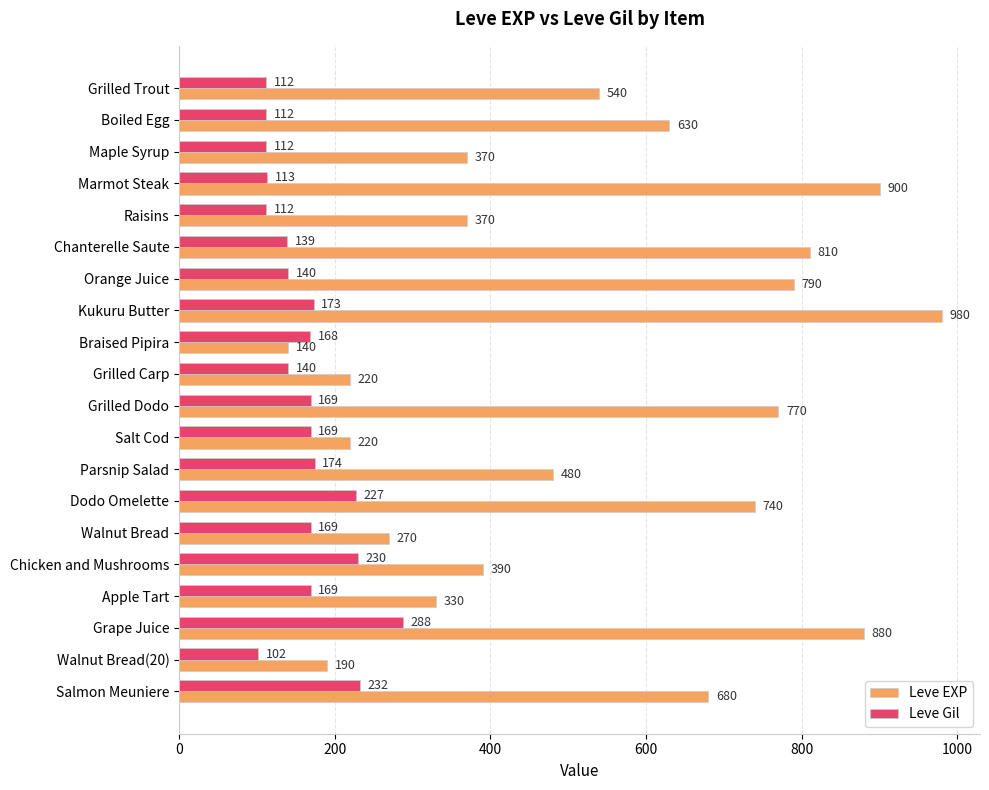

Is it true that Leve Gil equals 169 at Walnut Bread?

True